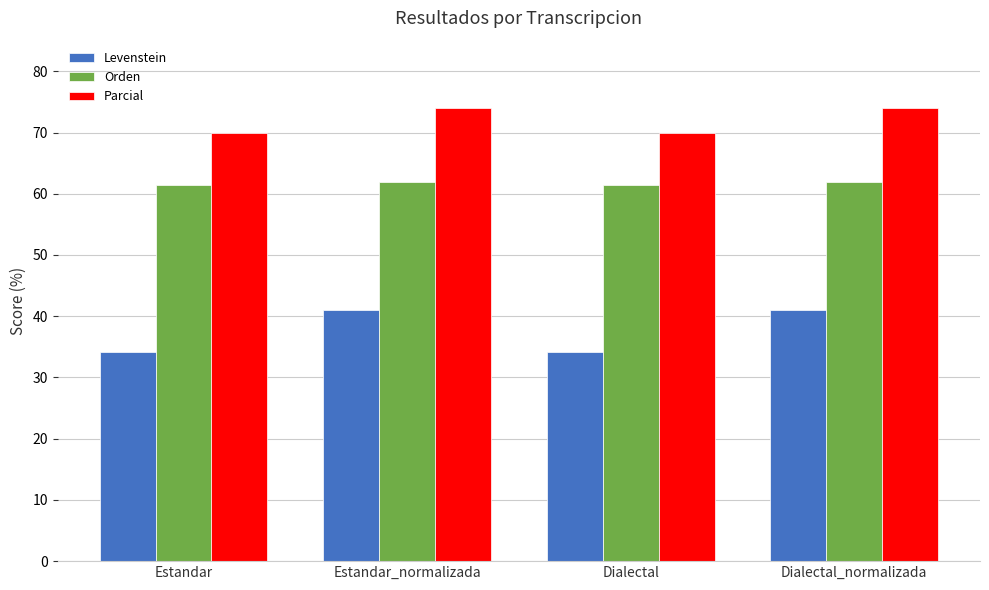

Reading right to left, list all the values displayed in this chart.

Levenstein: 41.0	34.1	41.0	34.1
Orden: 61.8	61.4	61.8	61.4
Parcial: 73.9	69.8	73.9	69.8